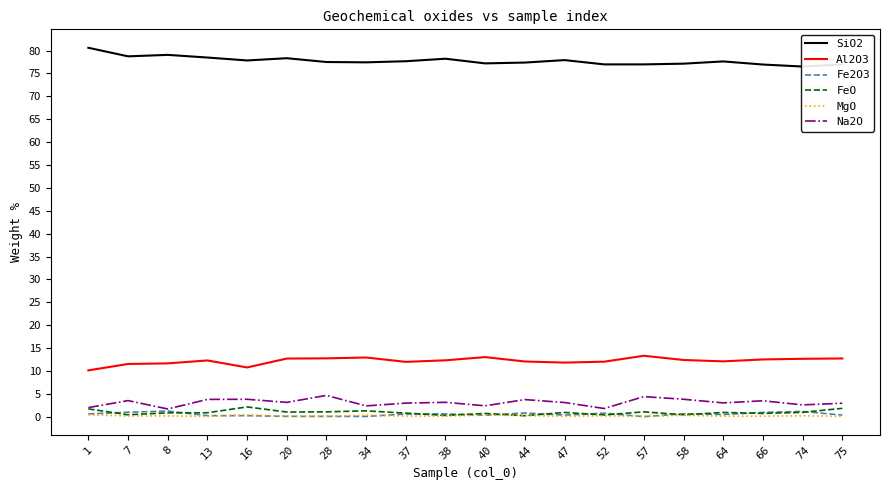

The value of SiO2 at 64 is 77.6. True or false?

True